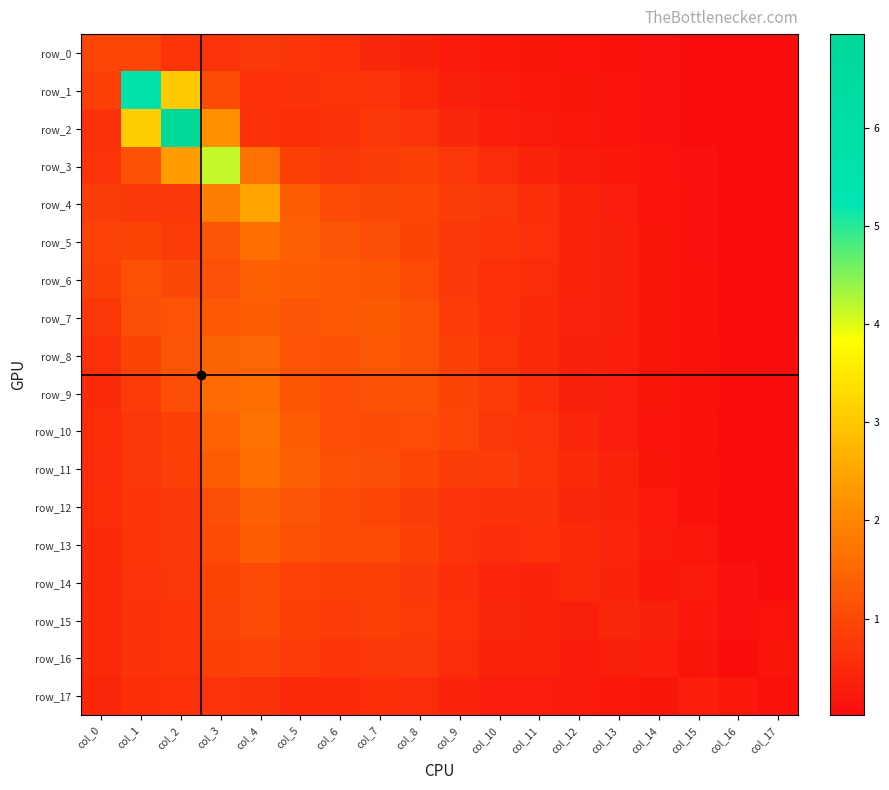

Reading left to right, extract all data points from this chart.

row_0: 0.9	0.9	0.7	0.7	0.8	0.7	0.6	0.5	0.4	0.2	0.2	0.2	0.1	0.1	0.1	0.0	0.0	0.0
row_1: 0.8	5.6	3.0	1.0	0.6	0.6	0.7	0.6	0.5	0.3	0.2	0.2	0.2	0.1	0.1	0.0	0.0	0.0
row_2: 0.6	3.1	7.0	2.2	0.6	0.6	0.6	0.7	0.7	0.5	0.3	0.2	0.2	0.1	0.1	0.0	0.0	0.0
row_3: 0.7	1.2	2.3	4.2	1.7	0.9	0.7	0.8	0.9	0.7	0.5	0.4	0.3	0.2	0.1	0.1	0.0	0.0
row_4: 0.8	0.7	0.7	1.8	2.5	1.3	1.0	1.0	1.0	0.8	0.7	0.6	0.4	0.3	0.1	0.1	0.0	0.0
row_5: 0.9	0.9	0.8	1.2	1.6	1.4	1.2	1.1	0.9	0.8	0.7	0.6	0.4	0.3	0.2	0.1	0.0	0.0
row_6: 0.9	1.1	1.0	1.1	1.4	1.3	1.3	1.2	1.0	0.7	0.6	0.5	0.4	0.3	0.2	0.1	0.0	0.0
row_7: 0.7	1.1	1.2	1.3	1.4	1.2	1.2	1.3	1.1	0.8	0.6	0.5	0.4	0.3	0.2	0.1	0.0	0.0
row_8: 0.6	0.9	1.2	1.5	1.5	1.2	1.1	1.3	1.1	0.9	0.7	0.5	0.4	0.3	0.2	0.1	0.0	0.0
row_9: 0.5	0.8	1.1	1.6	1.6	1.2	1.1	1.1	1.1	0.9	0.8	0.6	0.4	0.3	0.2	0.1	0.0	0.0
row_10: 0.6	0.7	0.9	1.4	1.7	1.3	1.1	1.0	1.1	0.9	0.7	0.7	0.4	0.3	0.1	0.1	0.0	0.0
row_11: 0.5	0.7	0.9	1.3	1.6	1.4	1.1	1.1	1.0	0.8	0.8	0.7	0.5	0.4	0.2	0.1	0.0	0.0
row_12: 0.5	0.7	0.8	1.1	1.4	1.2	1.0	1.0	0.8	0.6	0.6	0.6	0.5	0.4	0.2	0.1	0.0	0.0
row_13: 0.5	0.7	0.7	1.1	1.3	1.1	1.0	1.0	0.9	0.7	0.5	0.6	0.5	0.4	0.3	0.2	0.1	0.0
row_14: 0.5	0.6	0.7	0.9	1.0	0.9	0.8	0.9	0.8	0.6	0.4	0.4	0.5	0.4	0.2	0.2	0.1	0.0
row_15: 0.5	0.6	0.7	0.9	1.0	0.9	0.8	0.8	0.8	0.6	0.5	0.4	0.3	0.5	0.4	0.2	0.1	0.1
row_16: 0.5	0.6	0.7	0.9	0.9	0.8	0.7	0.7	0.7	0.5	0.4	0.4	0.3	0.3	0.3	0.2	0.1	0.2
row_17: 0.4	0.6	0.6	0.7	0.6	0.5	0.5	0.6	0.5	0.4	0.3	0.3	0.2	0.2	0.2	0.3	0.2	0.1